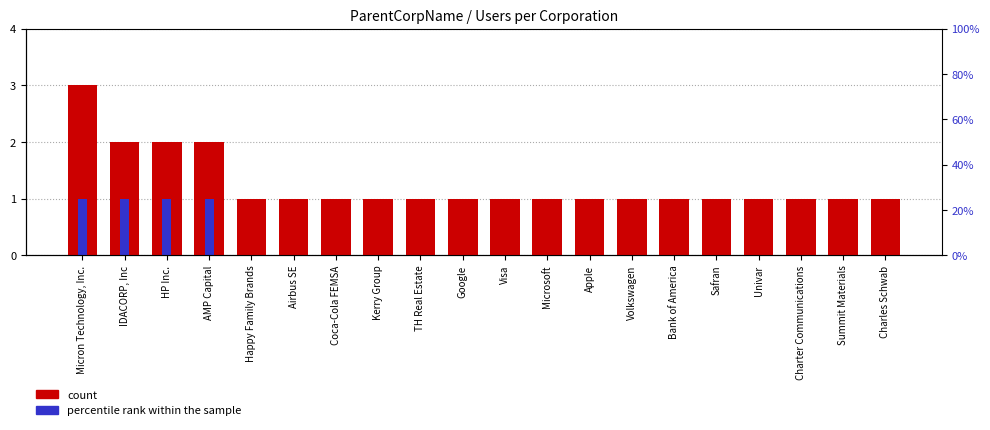

How many values in percentile rank within the sample are above zero?

4